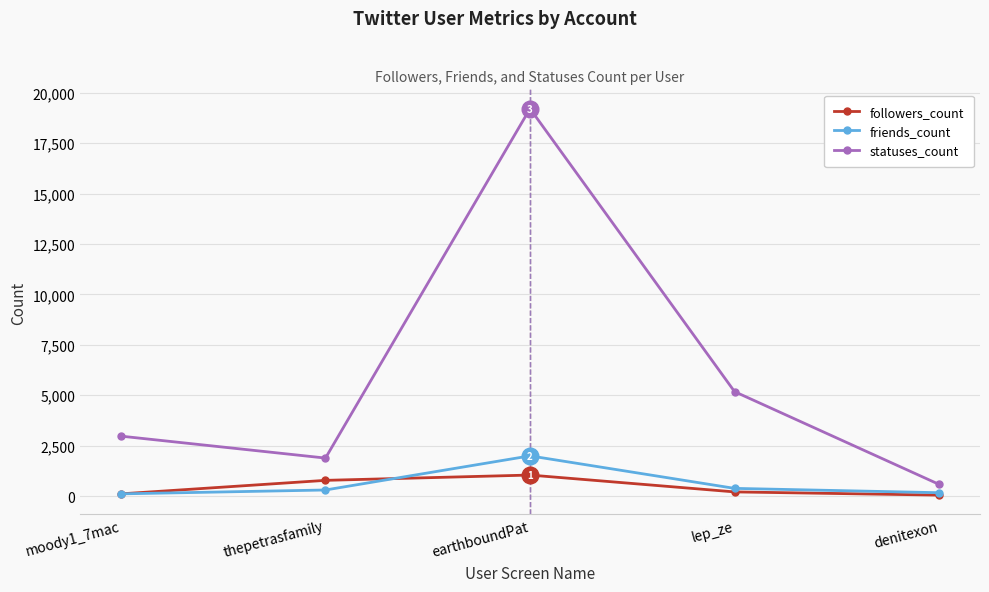

Where is statuses_count nearest to the value 9896?

lep_ze